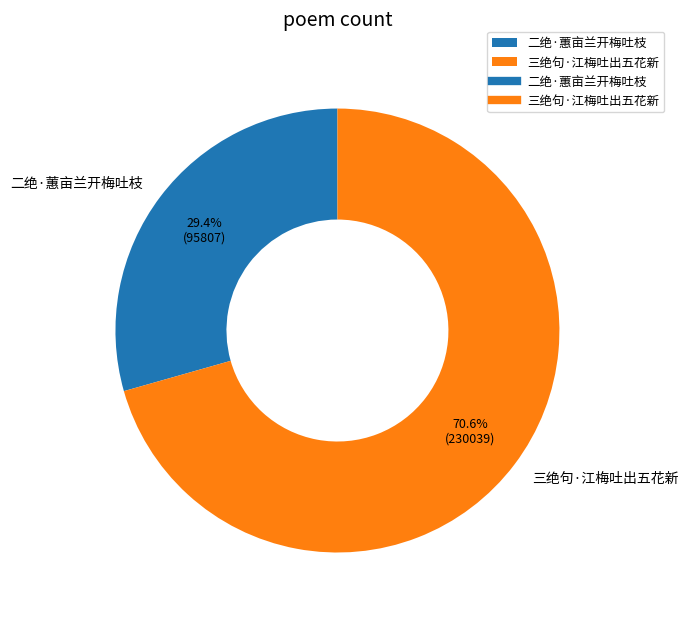

What is the ratio of the value at 三绝句·江梅吐出五花新 to the value at 二绝·蕙亩兰开梅吐枝?

2.4